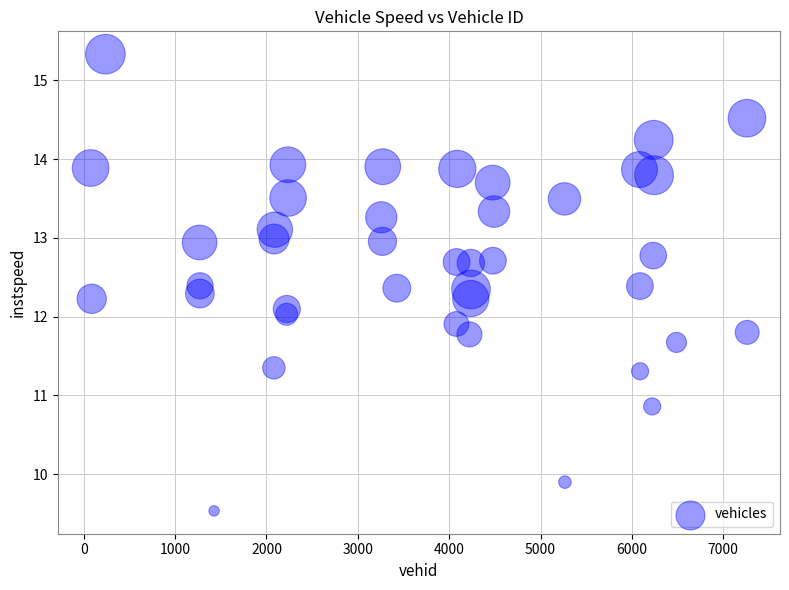

What is the range of X values (max minus min)?

7187.0